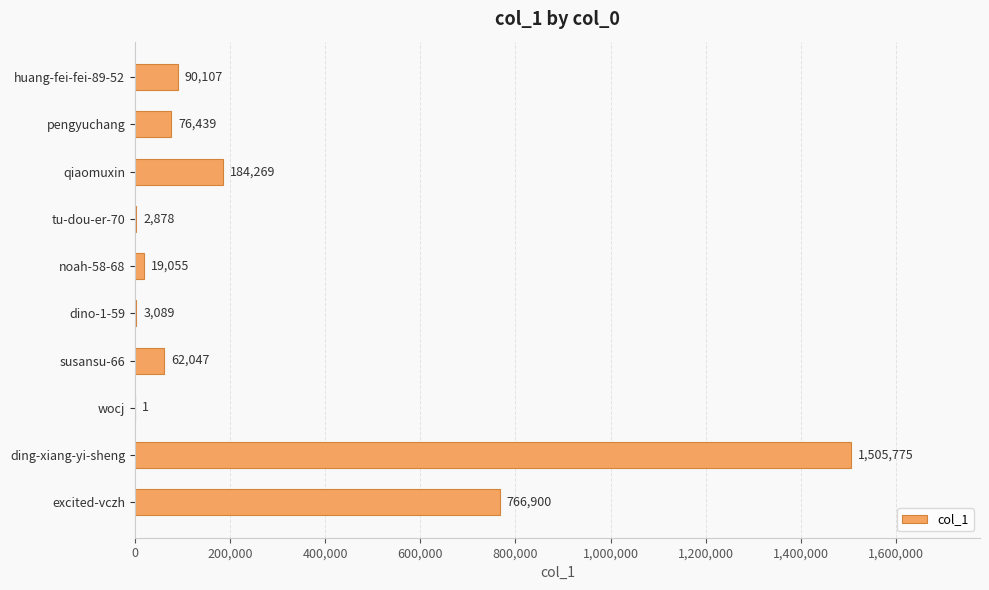

Are the bars grouped side by side (vs. stacked)?

No